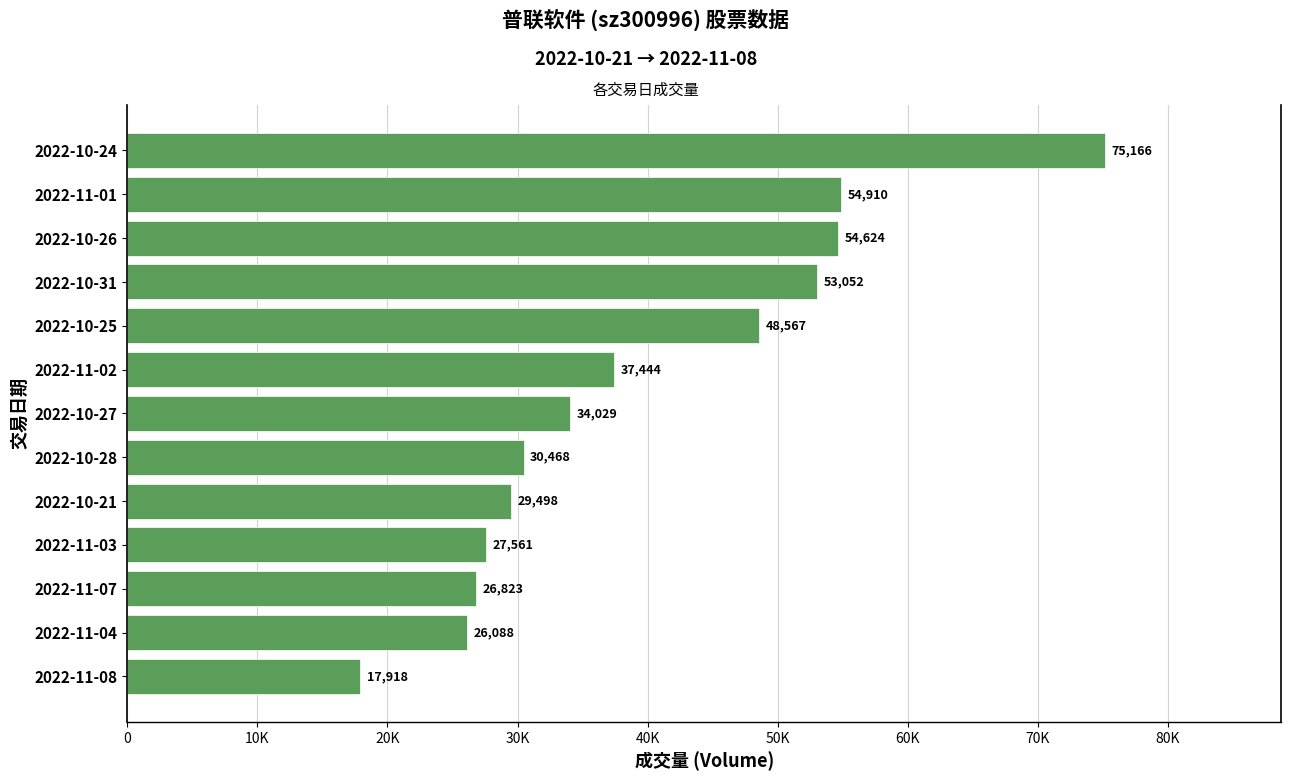

List the labels in order of value, smallest first.

2022-11-08, 2022-11-04, 2022-11-07, 2022-11-03, 2022-10-21, 2022-10-28, 2022-10-27, 2022-11-02, 2022-10-25, 2022-10-31, 2022-10-26, 2022-11-01, 2022-10-24